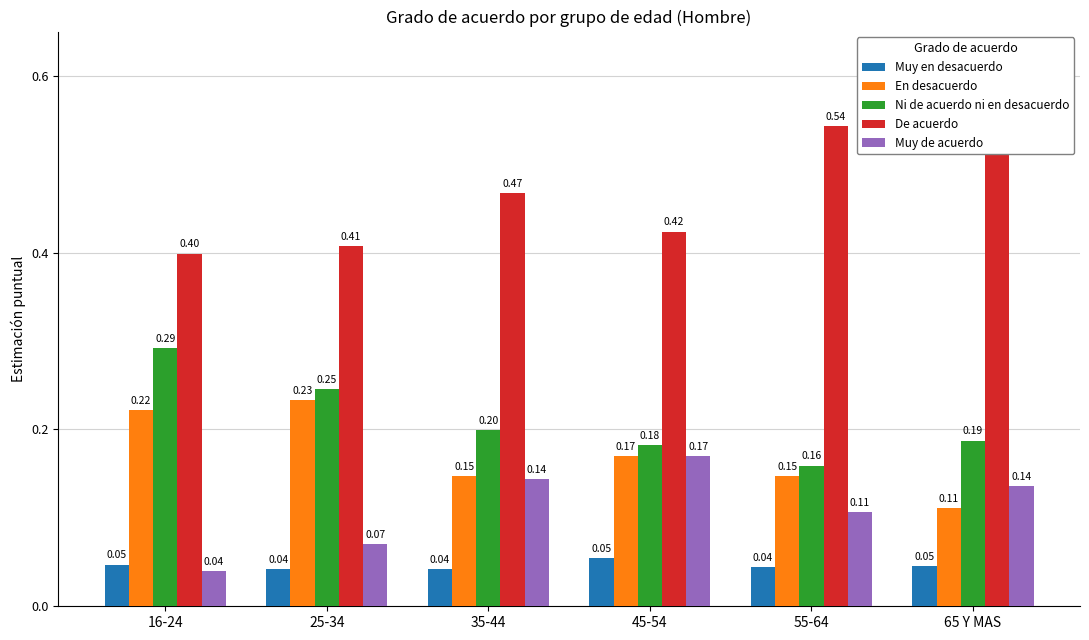

Which series has the largest total across all categories?

De acuerdo